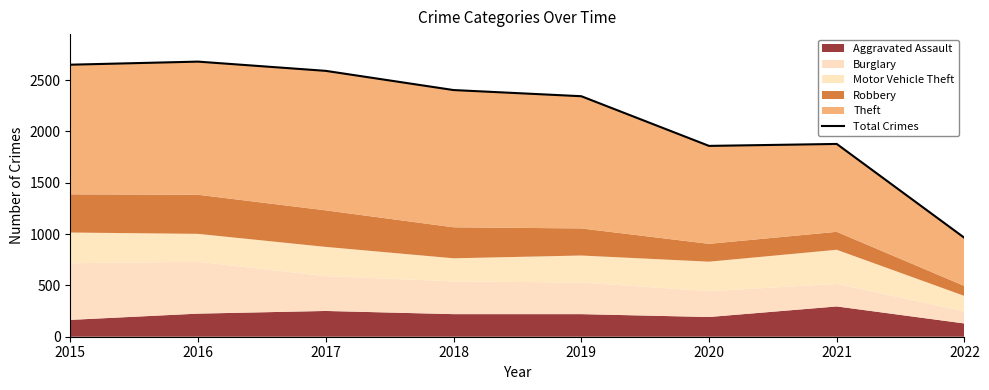

What is the maximum value shown in the chart?

2680